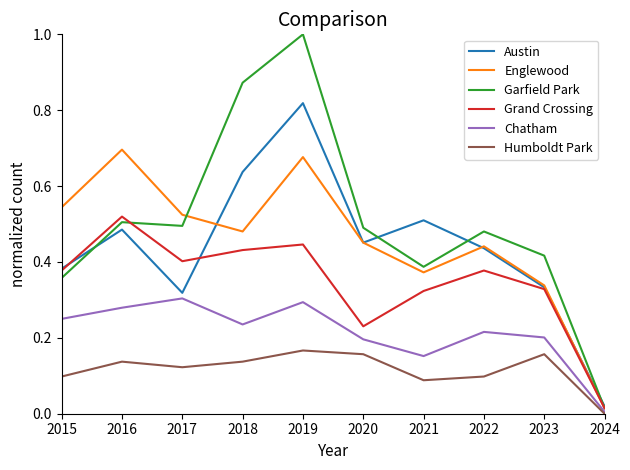

How many lines are shown in the chart?

6